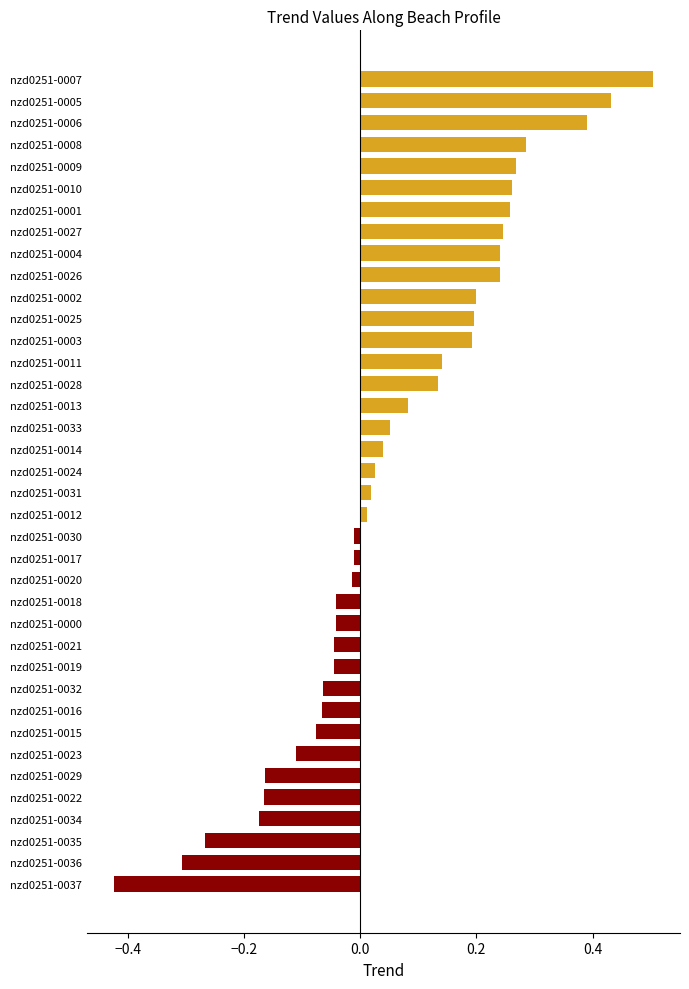

Does the chart contain stacked bars?

No